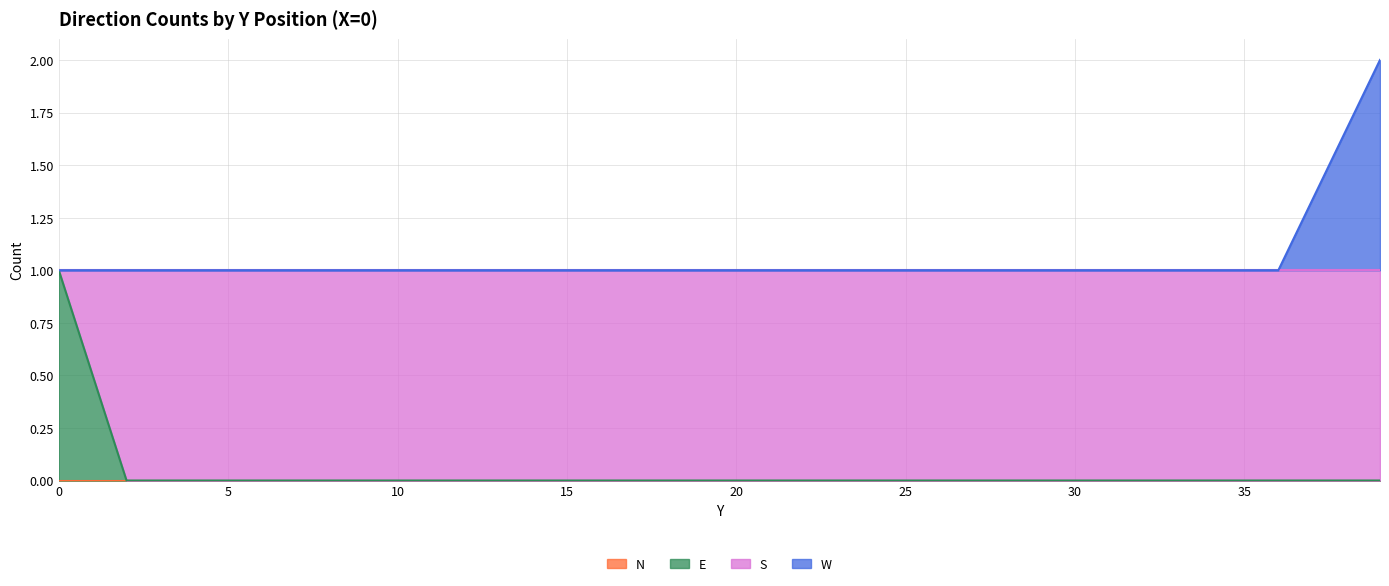

The value of W at Y=12 is 1. True or false?

False